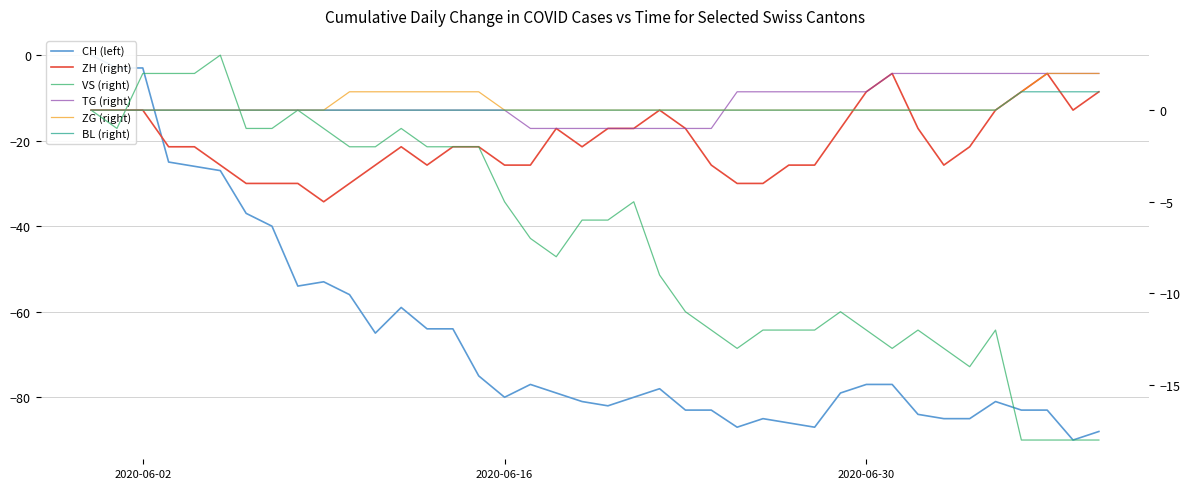

What is the minimum value for ZH (right)?

-5